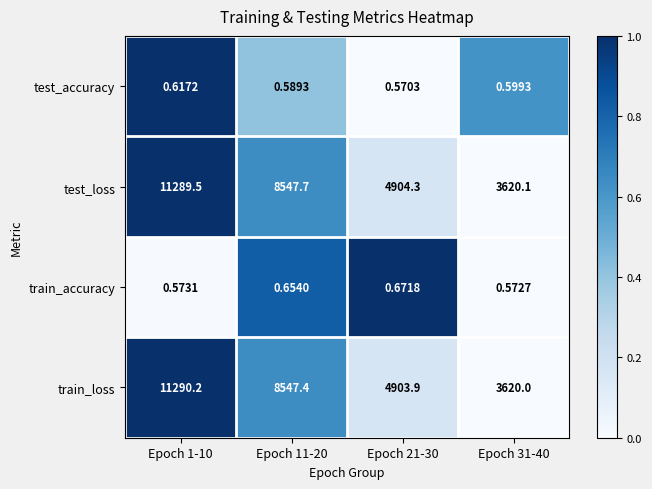

Rank the series at Epoch 1-10 from highest to lowest value.

train_loss, test_loss, test_accuracy, train_accuracy